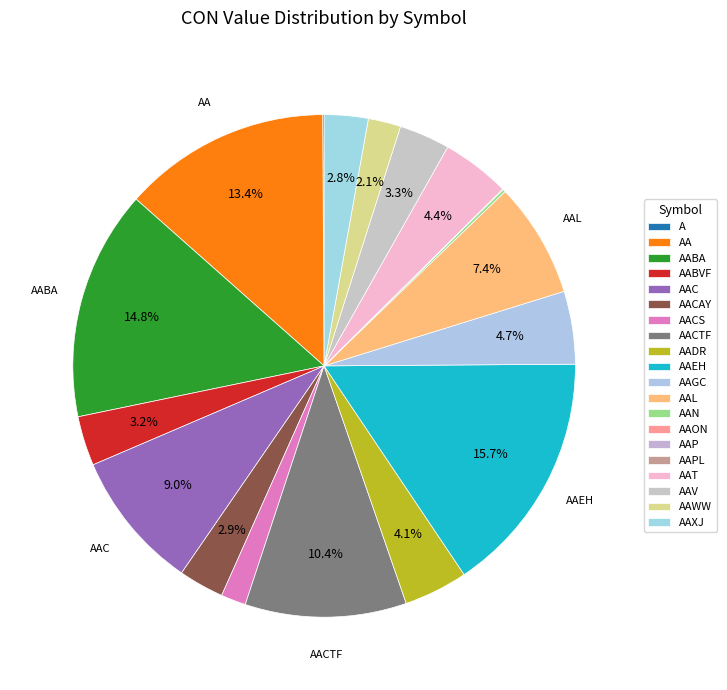

To the nearest percent, what percentage of the pie is AAL?

7%